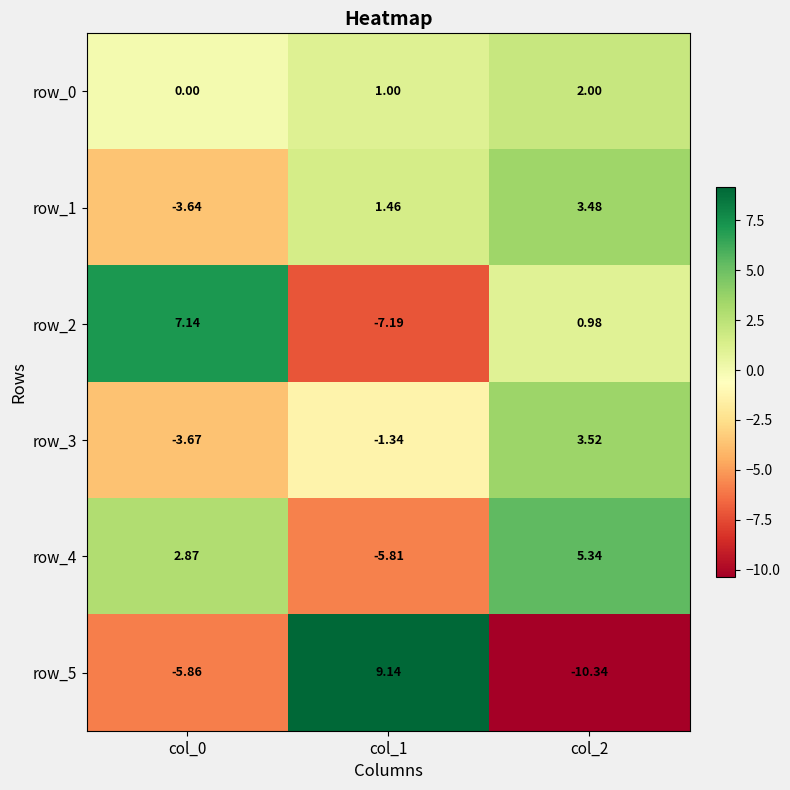

At which label does row_0 first exceed 1?

col_2